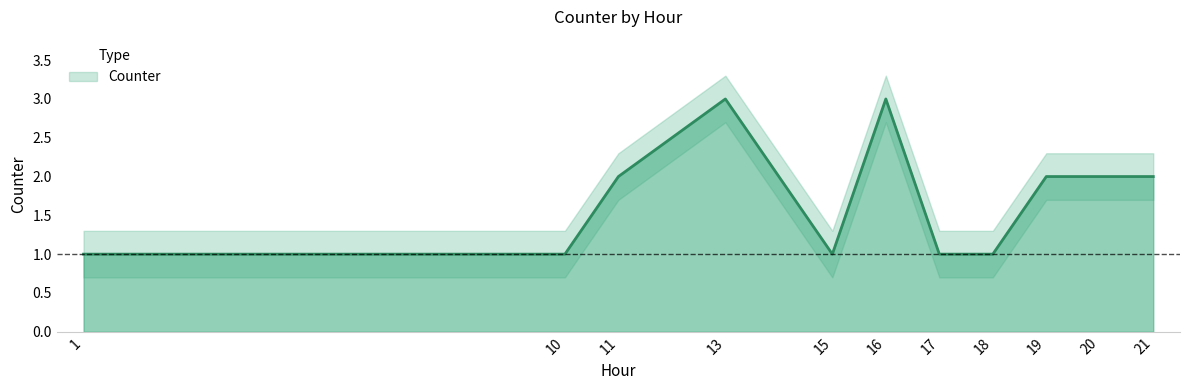

What is the ratio of the value at 11 to the value at 15?

2.0